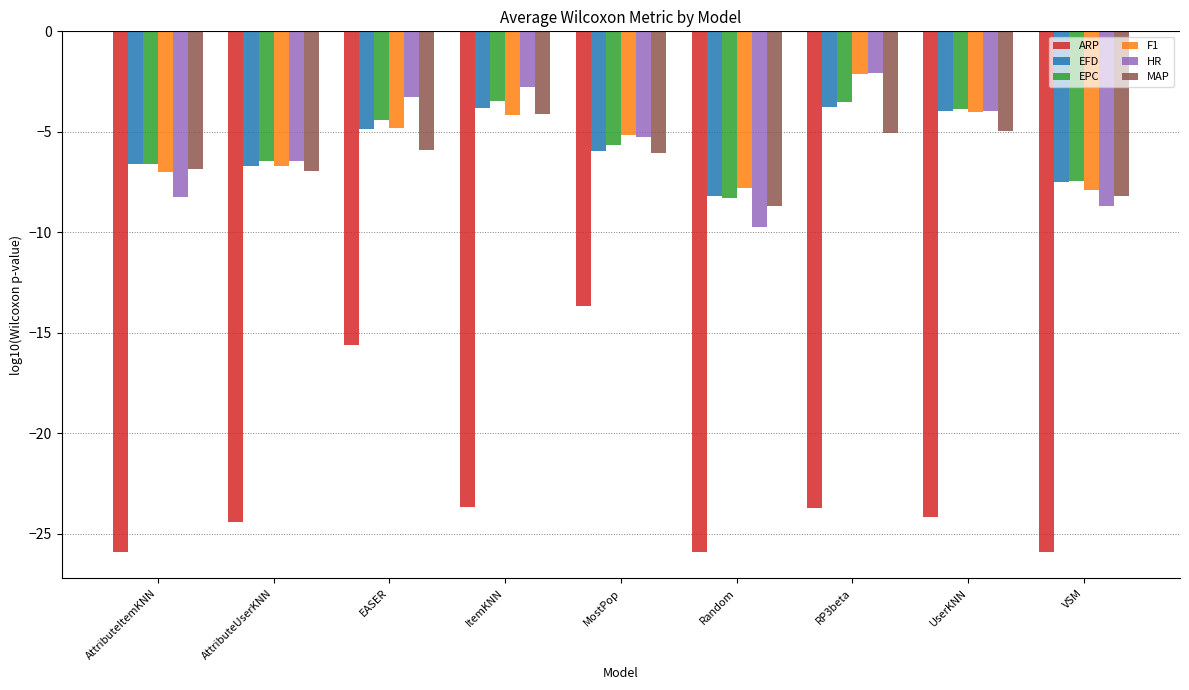

The value of F1 at UserKNN is -4.0. True or false?

True